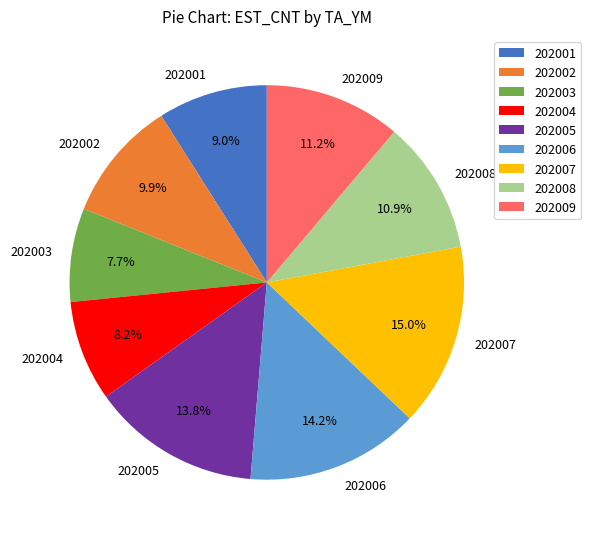

The 202002 slice represents 10% of the pie. True or false?

True